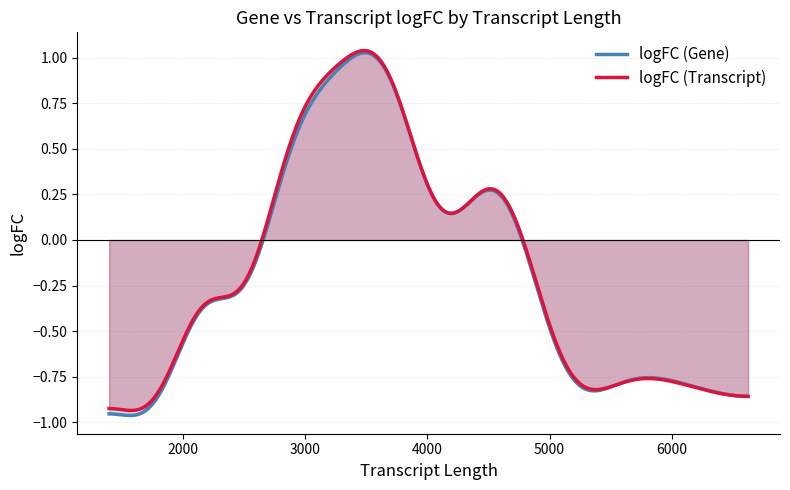

True or false: logFC (Transcript) has more than 1 interior local peaks.

True